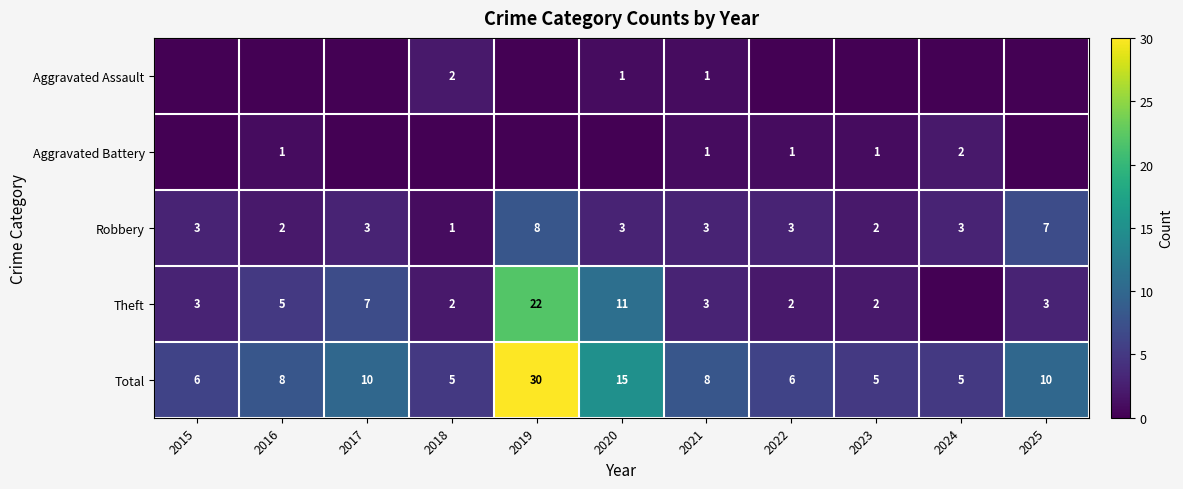

What is the maximum value for Total?

30